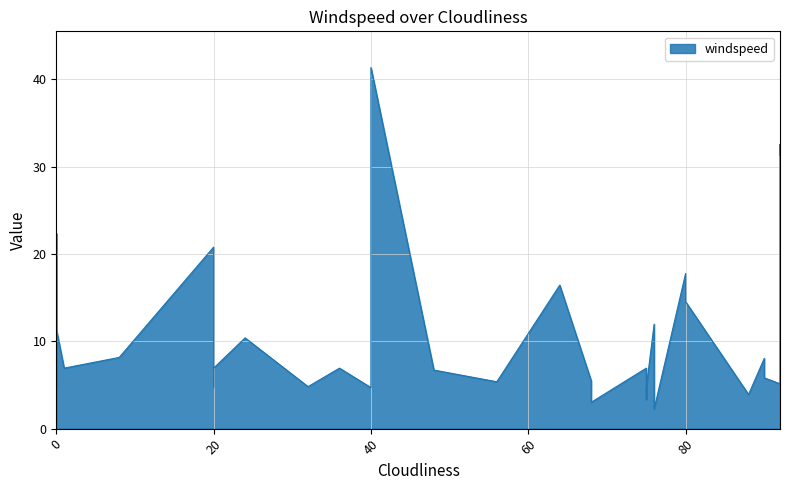

True or false: the data shows 14.5 at 80.

True